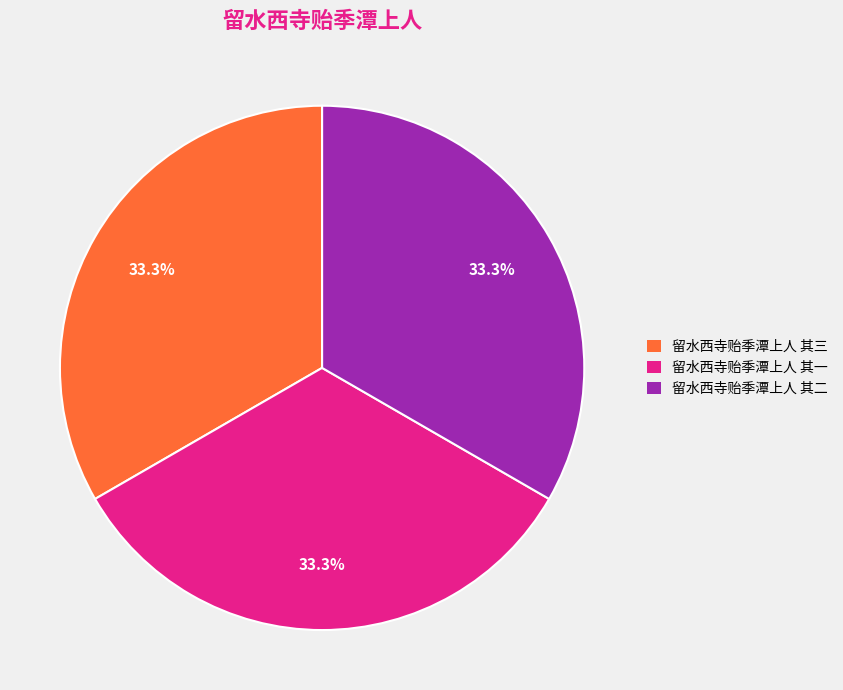

Is it true that 留水西寺贻季潭上人 其二 is 33% of the pie?

True